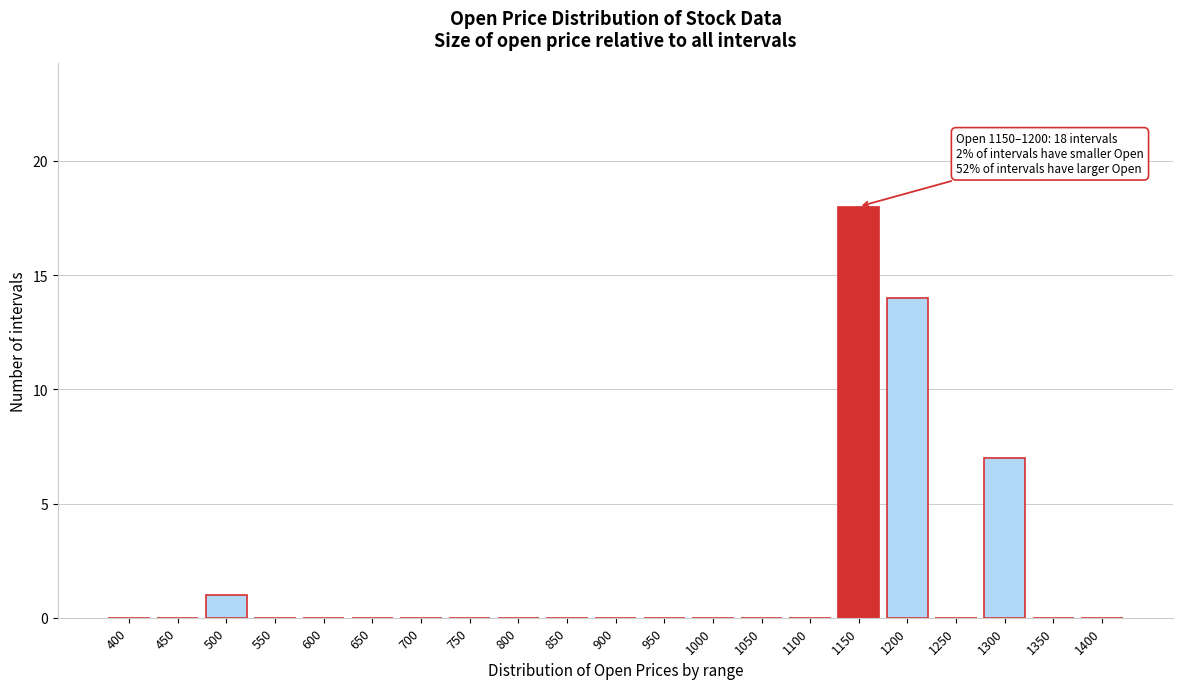

Reading left to right, list all the values displayed in this chart.

400=0	450=0	500=1	550=0	600=0	650=0	700=0	750=0	800=0	850=0	900=0	950=0	1000=0	1050=0	1100=0	1150=18	1200=14	1250=0	1300=7	1350=0	1400=0